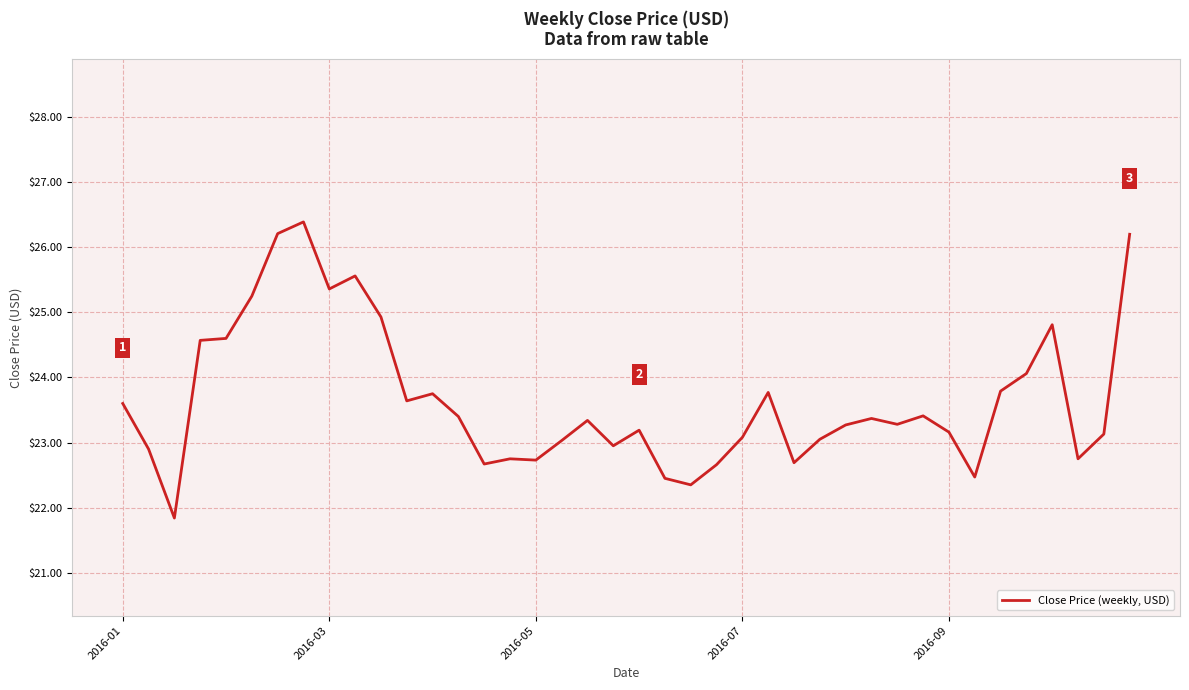

How many lines are shown in the chart?

1